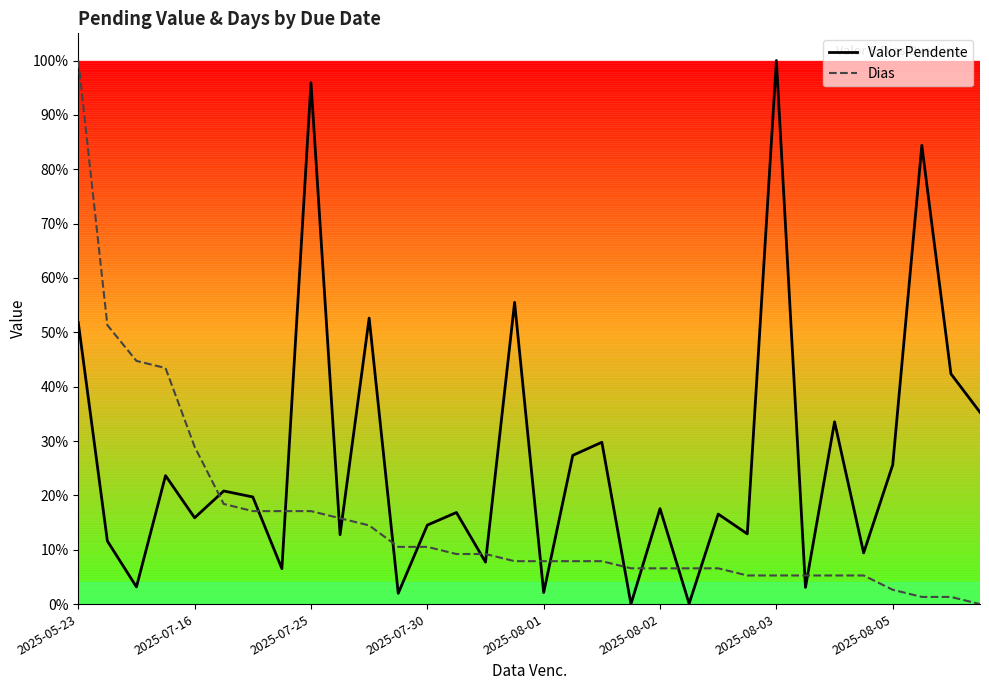

Is this an area chart (filled region under the line)?

No